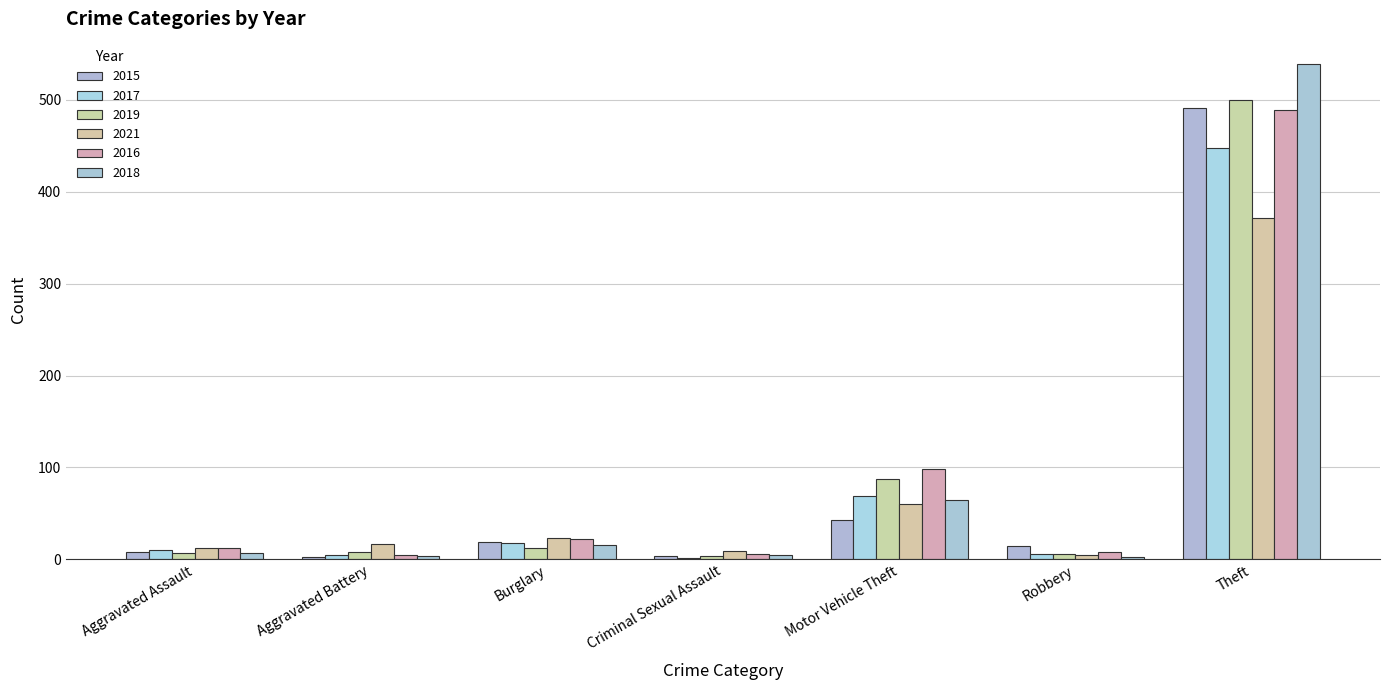

Which category has the highest value across all series?

Theft